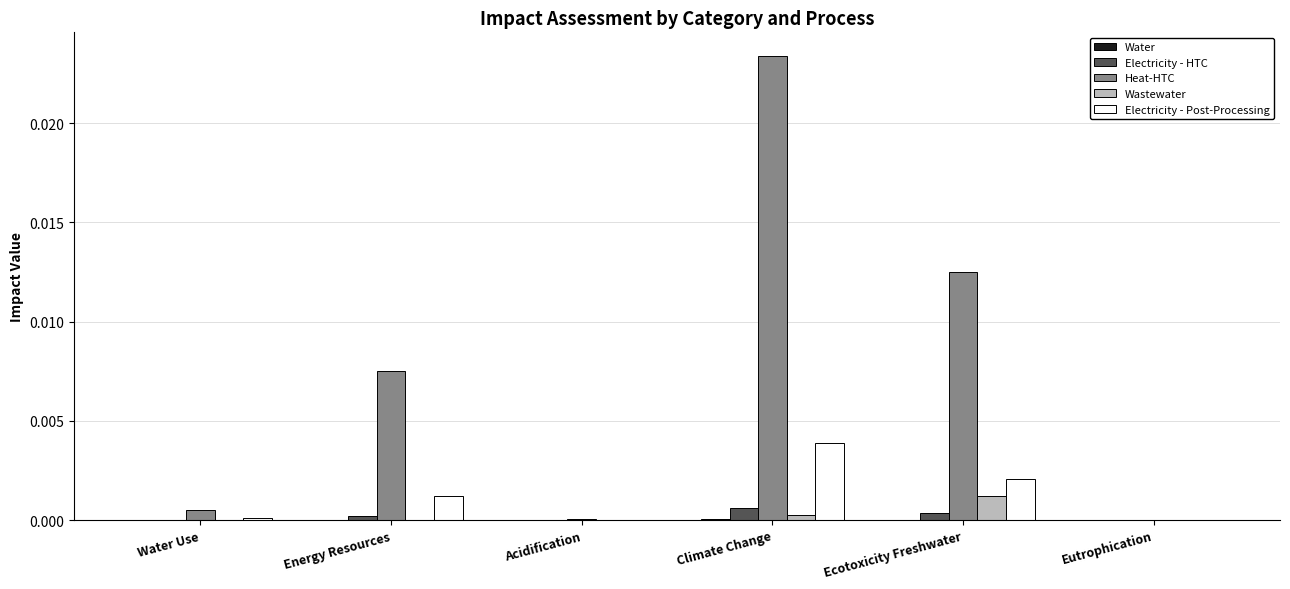

Which series has the largest total across all categories?

Heat-HTC